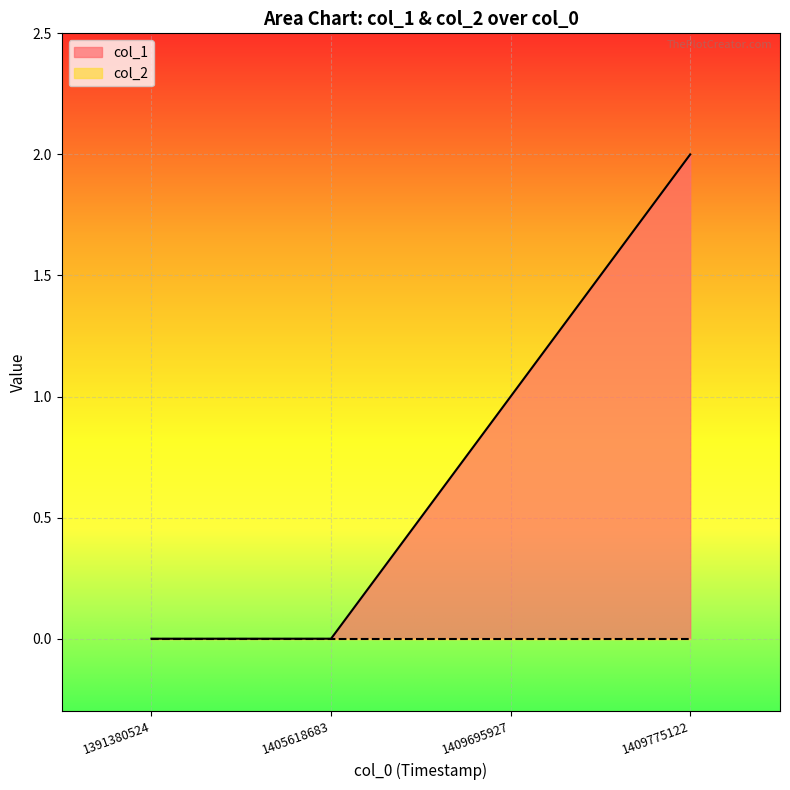

How many lines are shown in the chart?

2